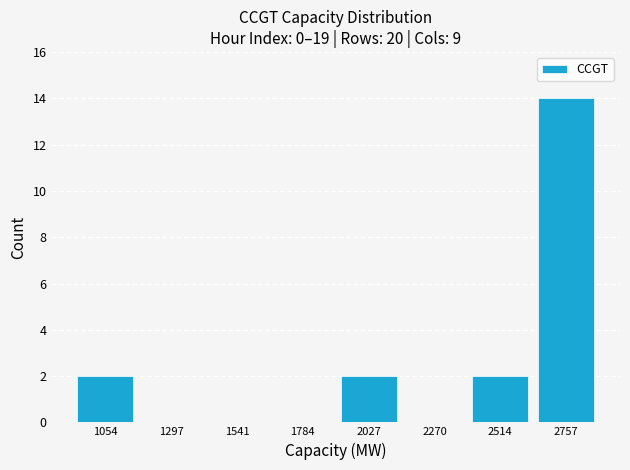

What is the height of the bar covering 2400 to 2650 on the x-axis? Neither the bar edges nor the heights are printed on the chart, so give them approximately, as read against the axes.

2